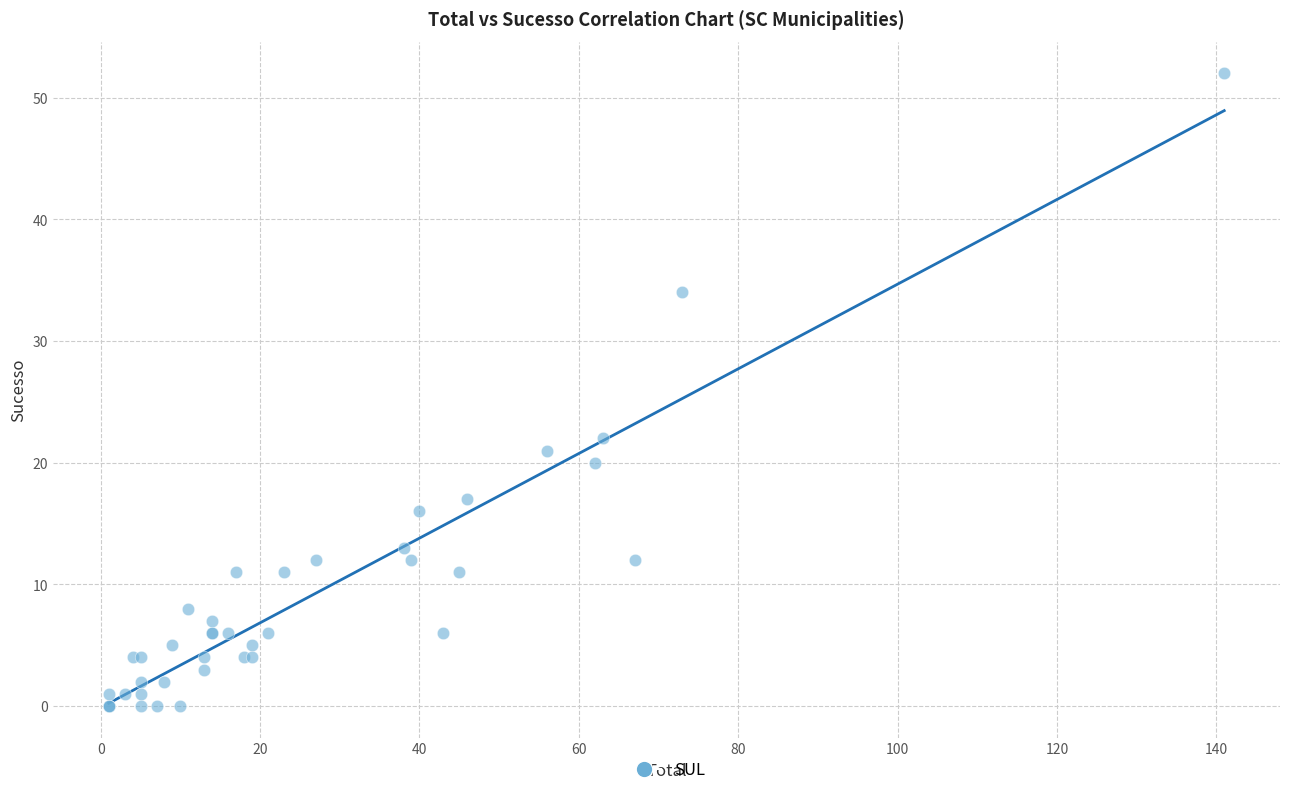

What Y value in the scatter plot is closest to 26?

22